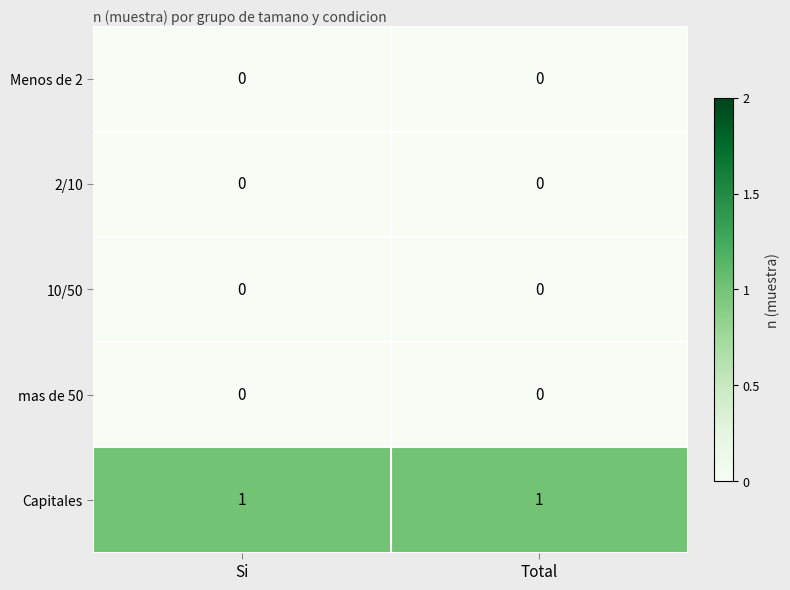

At how many categories does at least one series exceed 0?

2